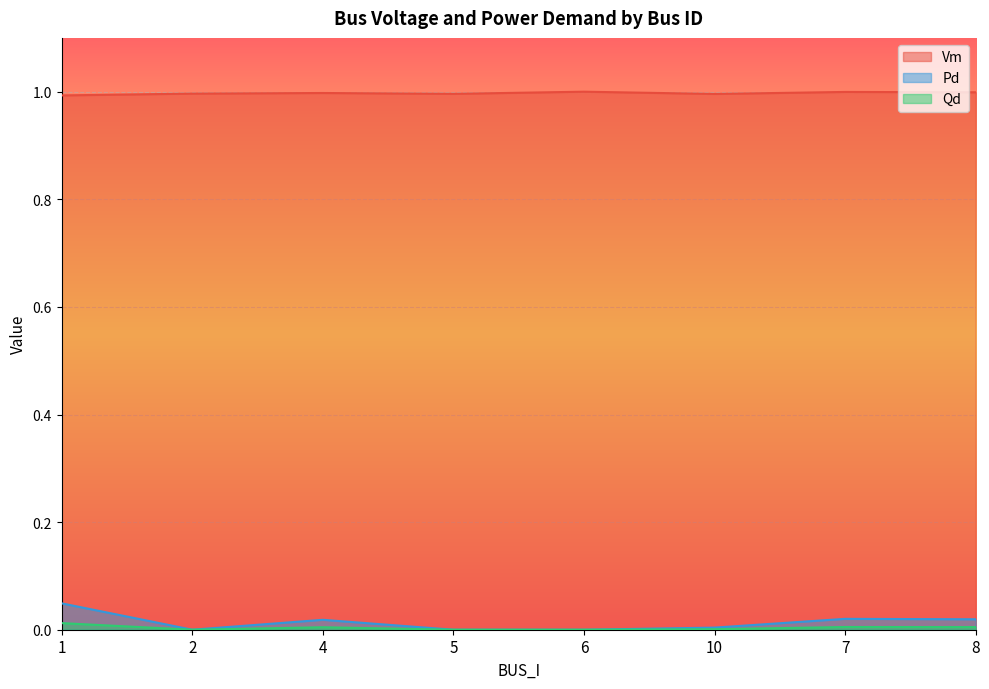

True or false: Qd and Vm cross at least once.

False